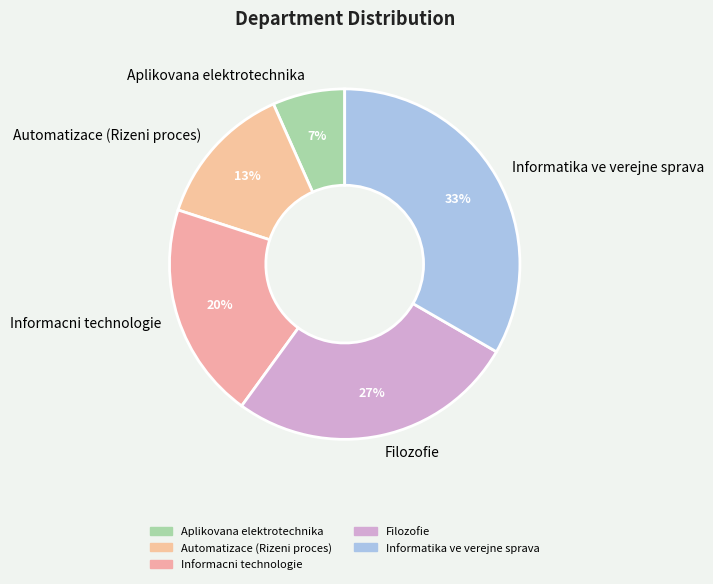

What is the change in value from Filozofie to Informatika ve verejne sprava?

+1